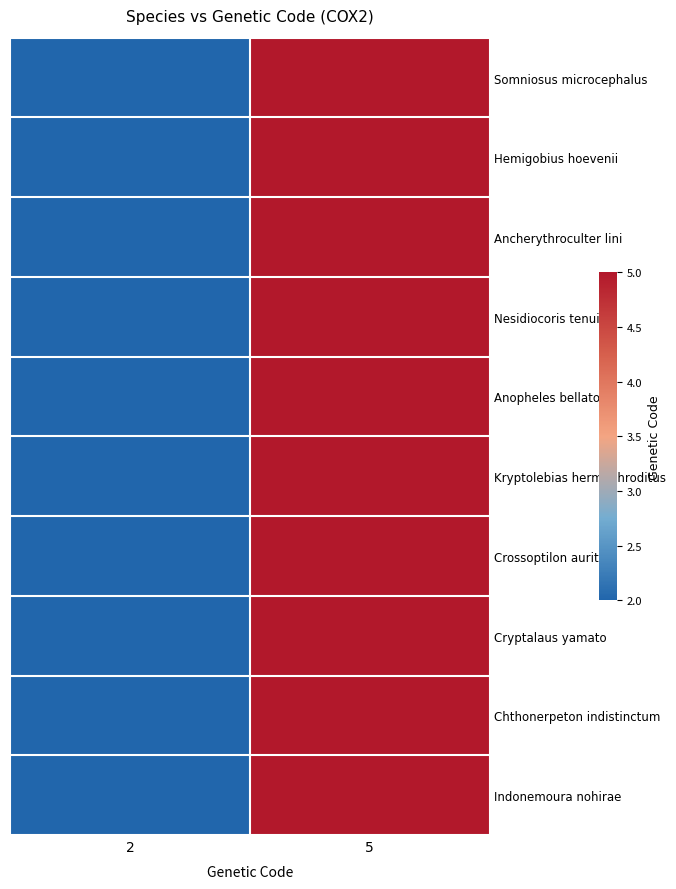

At 5, list the series in order from smallest to largest.

Somniosus microcephalus, Hemigobius hoevenii, Ancherythroculter lini, Nesidiocoris tenuis, Anopheles bellator, Kryptolebias hermaphroditus, Crossoptilon auritum, Cryptalaus yamato, Chthonerpeton indistinctum, Indonemoura nohirae